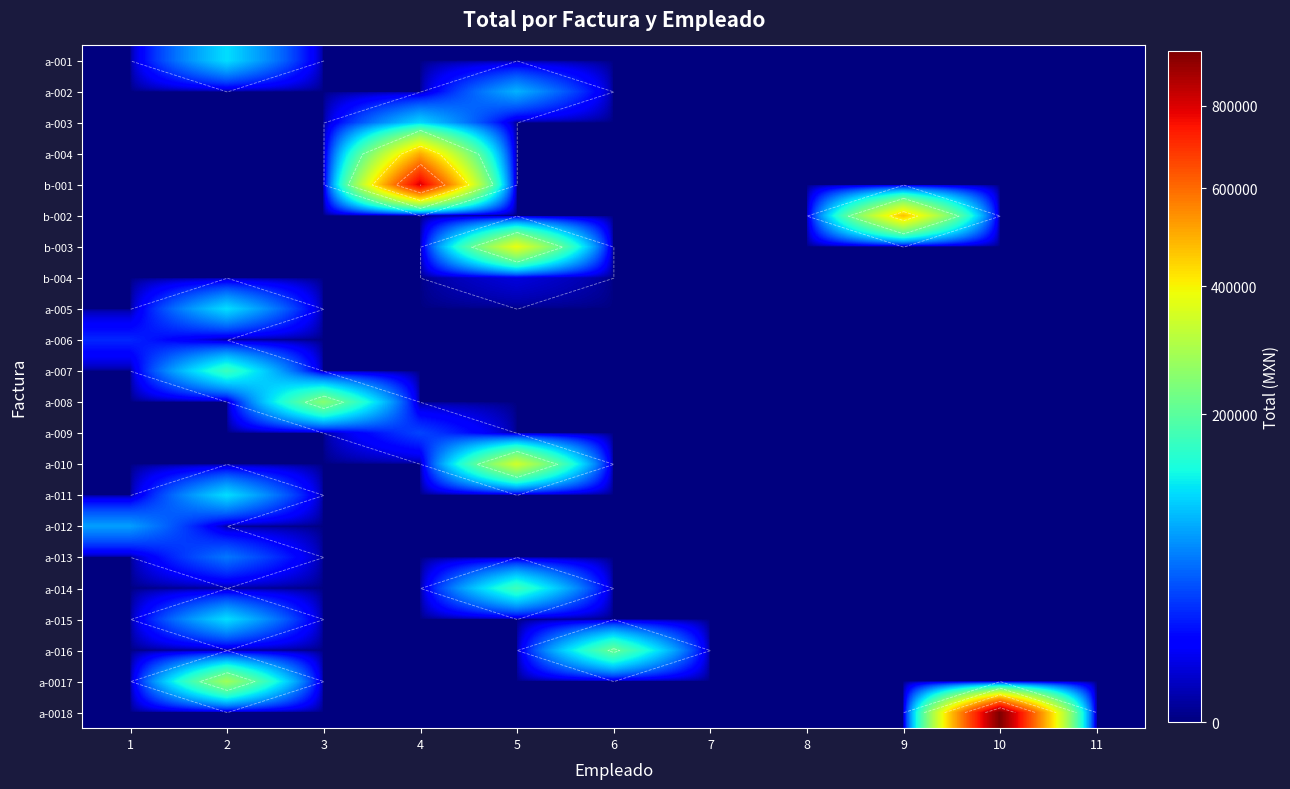

The b-003 series shows 611713.1 at 5. True or false?

False